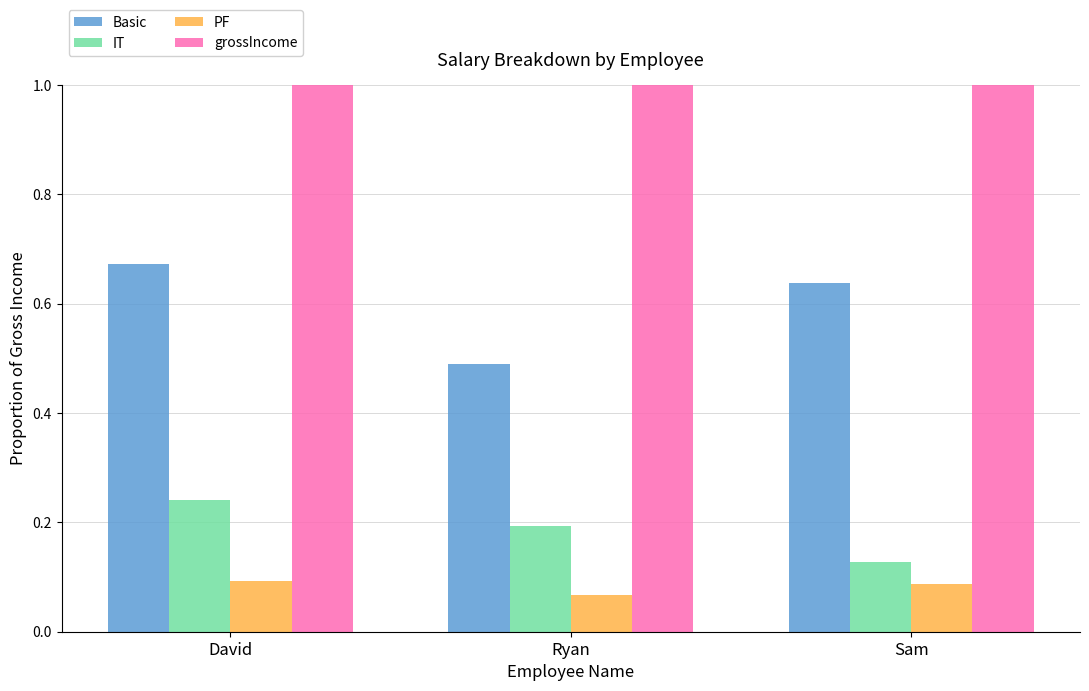

What is the sum of all grossIncome values?

3.0